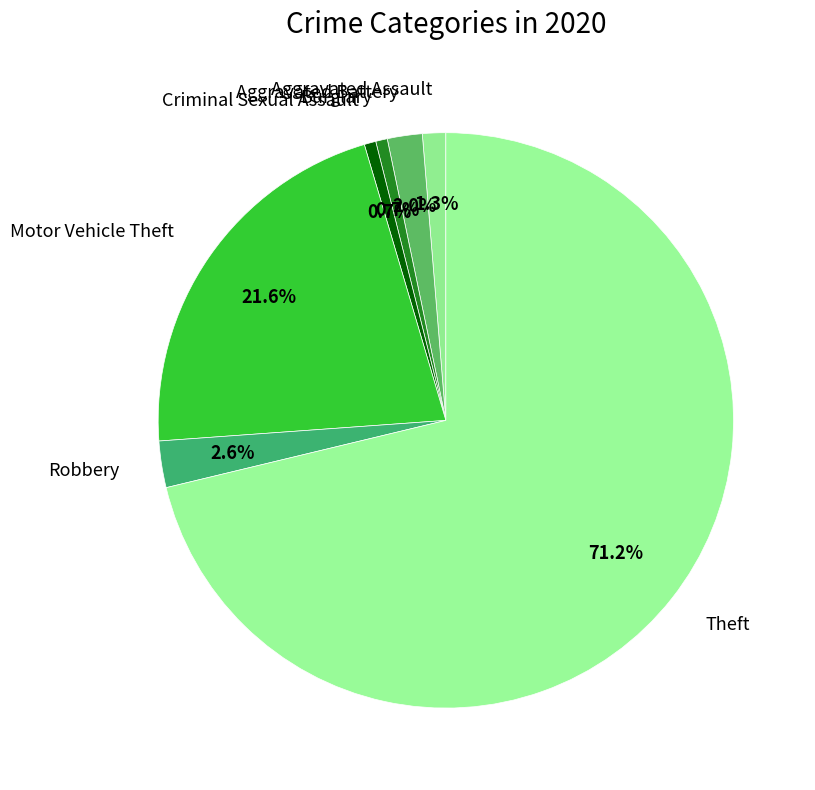

To the nearest percent, what is the difference between the Criminal Sexual Assault and Aggravated Battery slice percentages?

1%